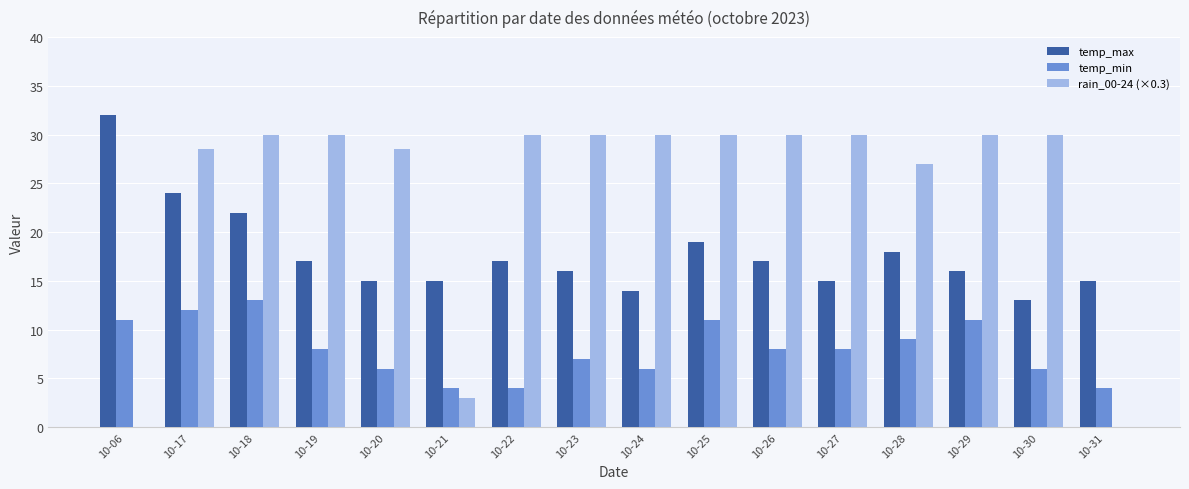

The temp_min series shows 4.0 at 10-31. True or false?

True